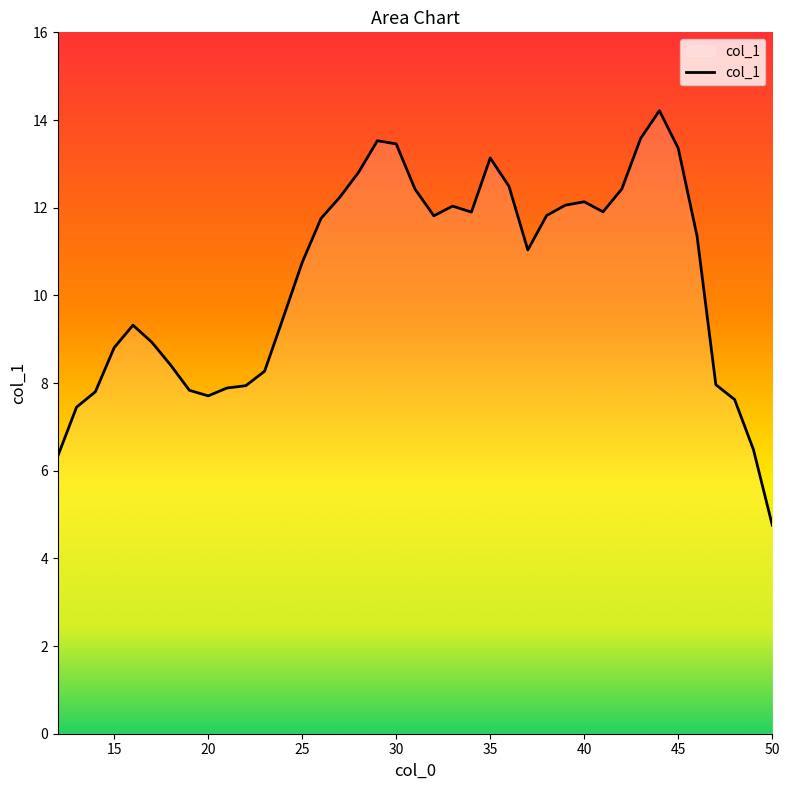

What is the difference between the maximum and minimum values?

9.5